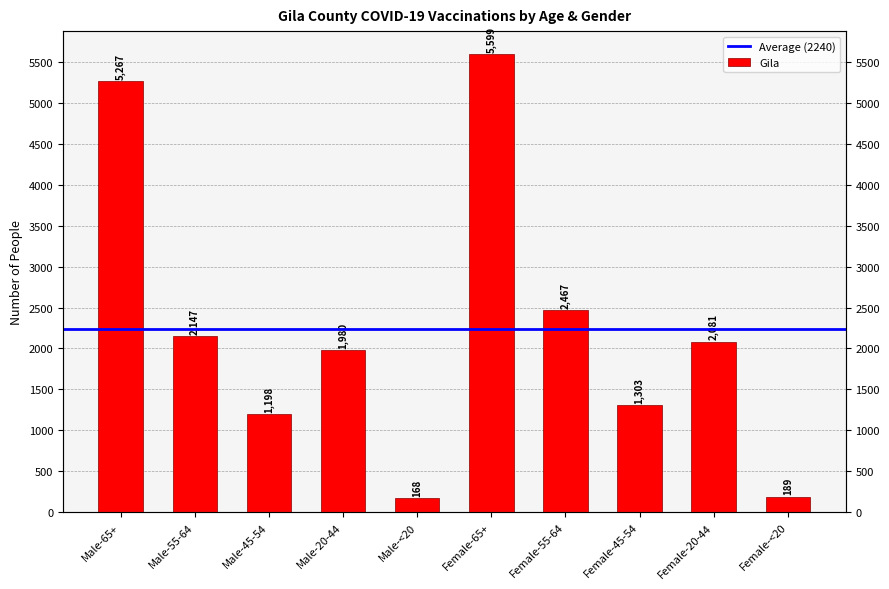

The value at Female-55-64 is 2467. True or false?

True